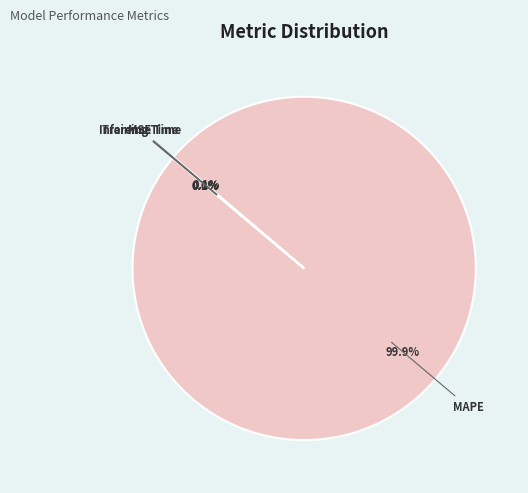

What is the largest slice in the pie chart?

MAPE